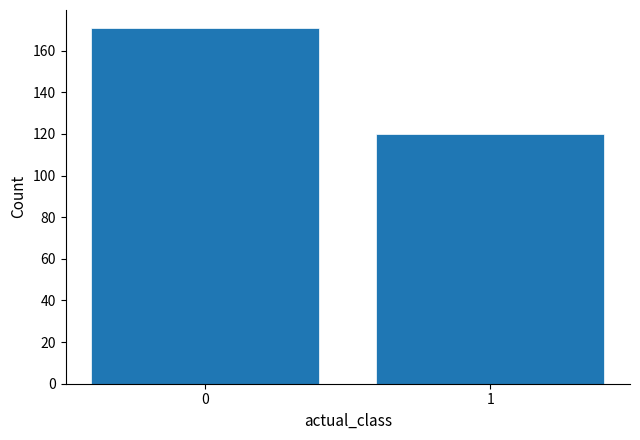

Reading right to left, list all the values displayed in this chart.

1=120	0=171